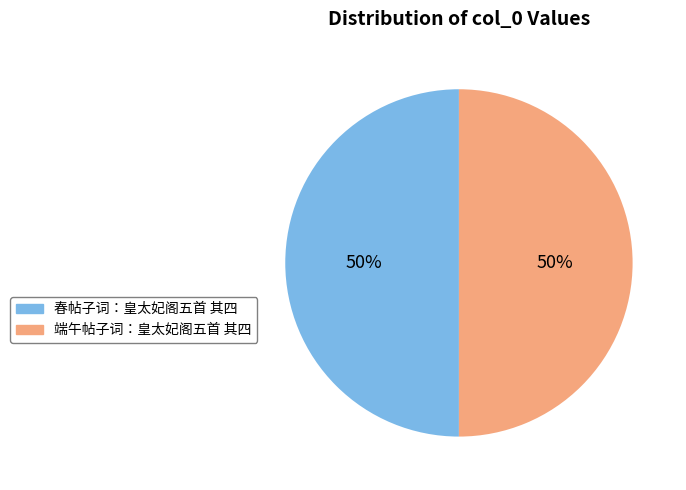

What percentage is the 春帖子词：皇太妃阁五首 其四 slice, to the nearest percent?

50%